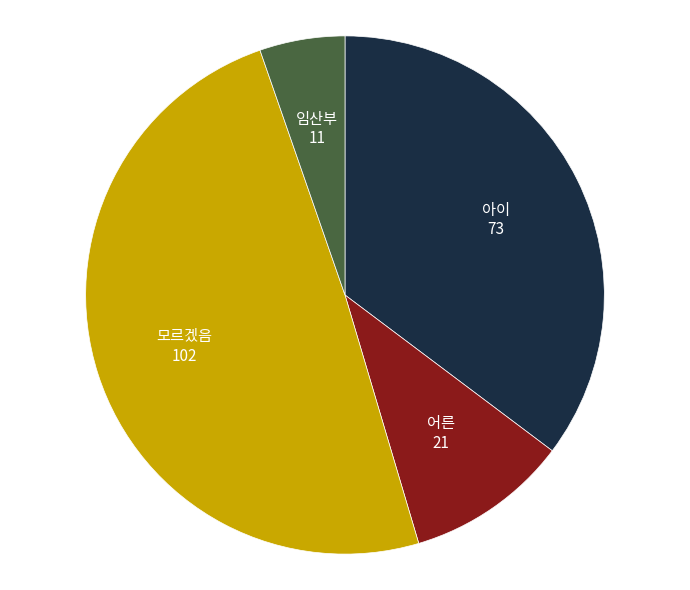

How many slices are in this pie chart?

4